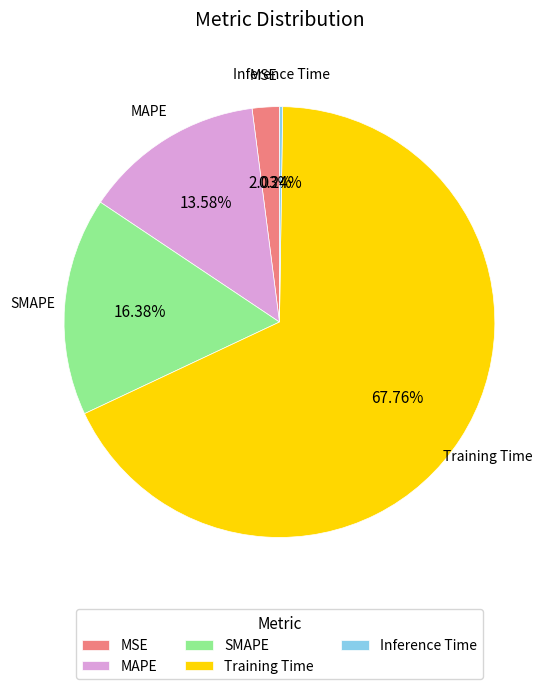

To the nearest percent, what percentage of the pie is Training Time?

68%